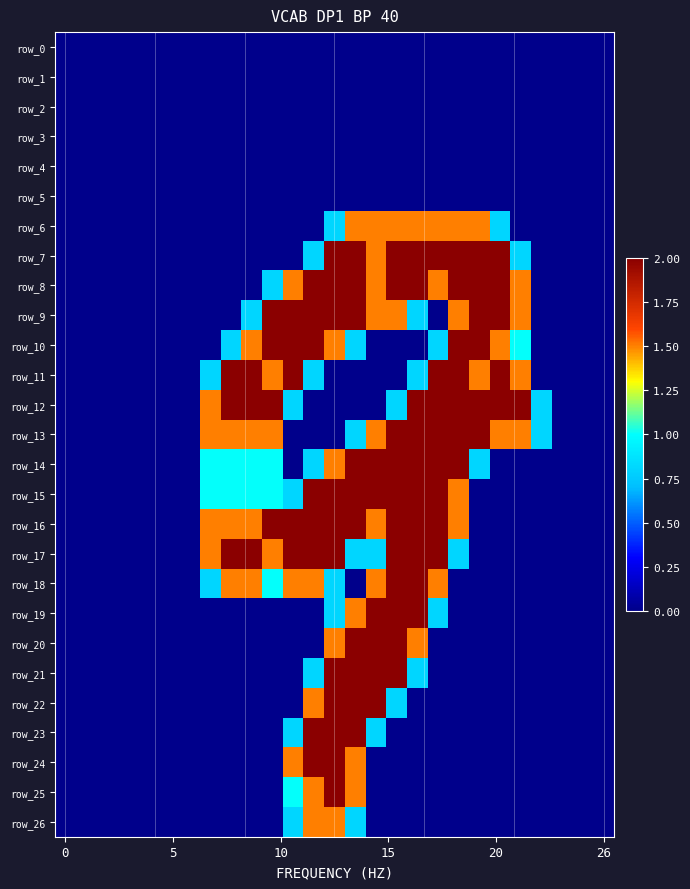

How many categories are shown in the chart?

27